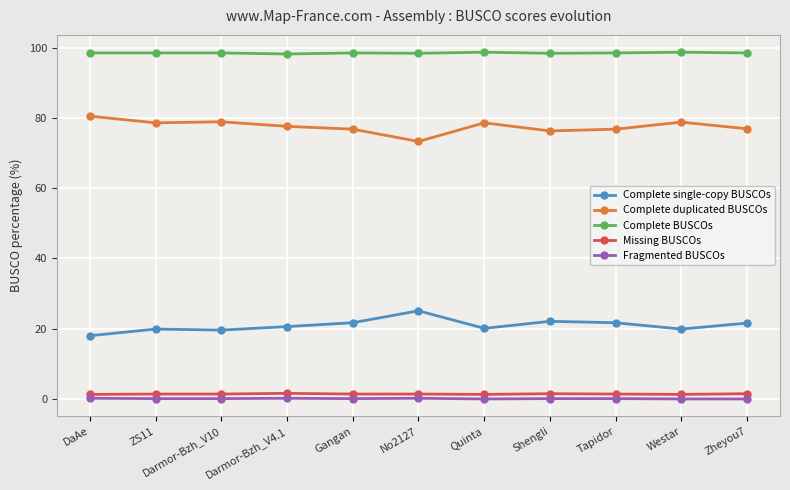

How many distinct data groups are displayed?

5